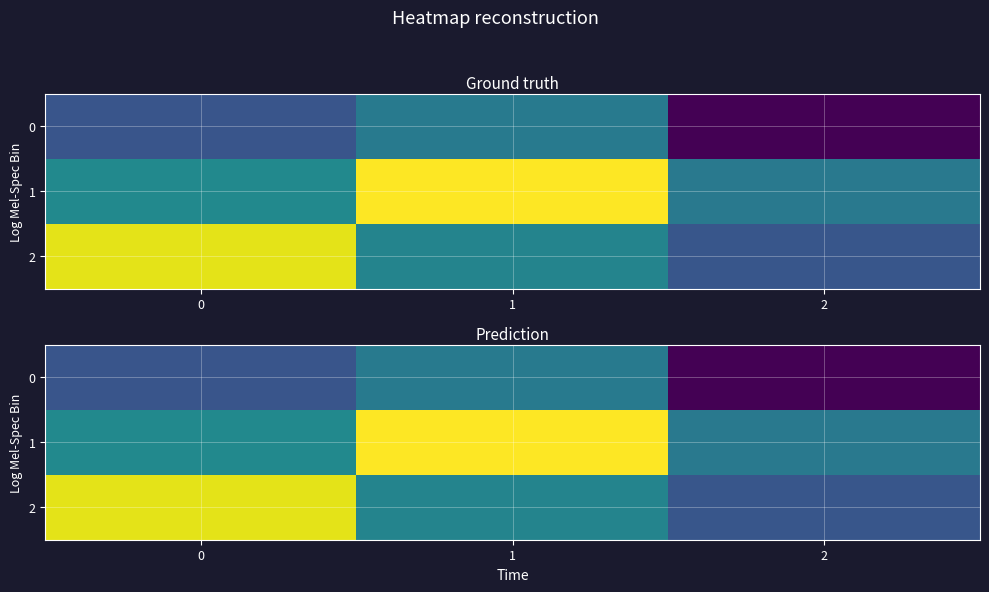

Read the 0 value at 2.

-0.9